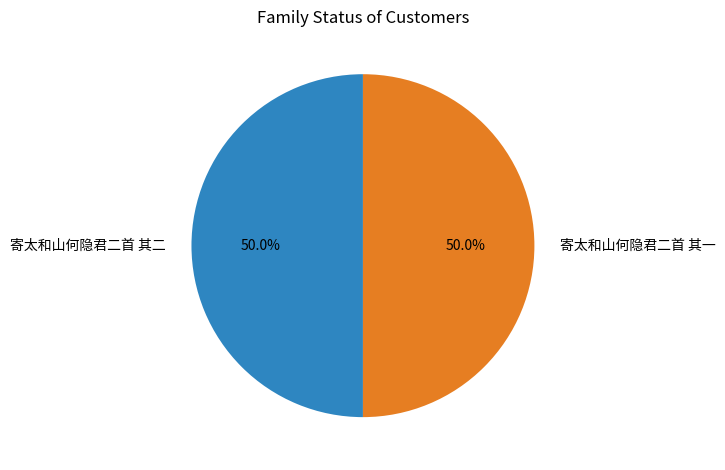

Combined, what portion of the pie is 寄太和山何隐君二首 其一 and 寄太和山何隐君二首 其二?

100.0%